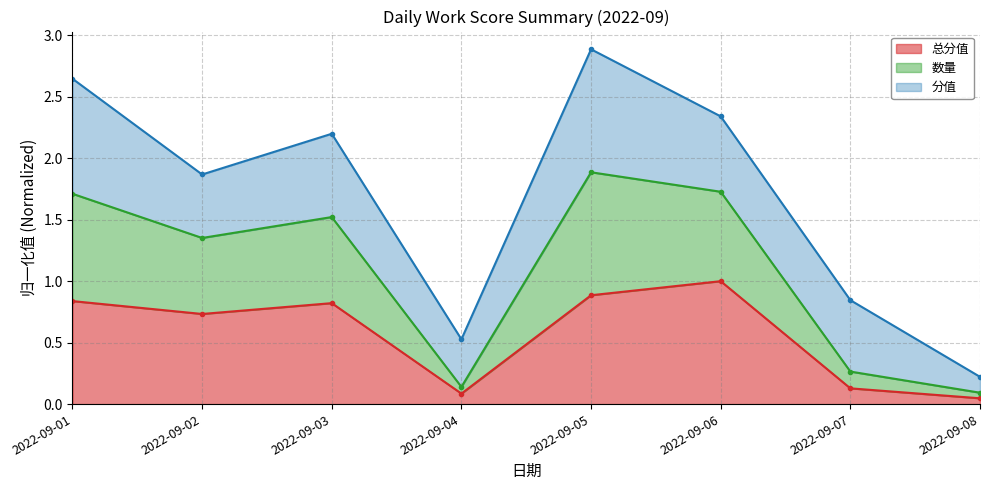

What is the maximum value for 总分值?

1.0